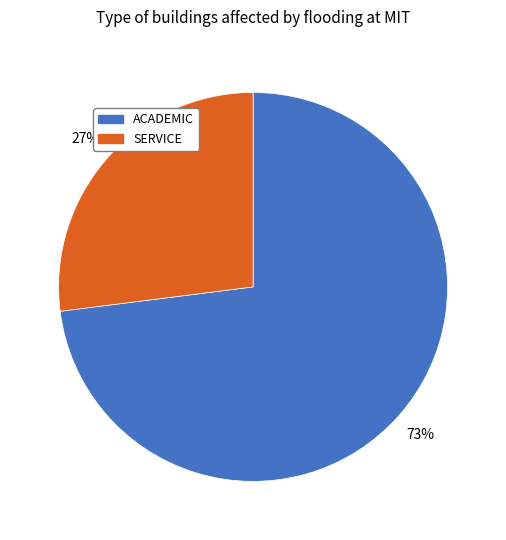

Count the number of slices in the pie.

2